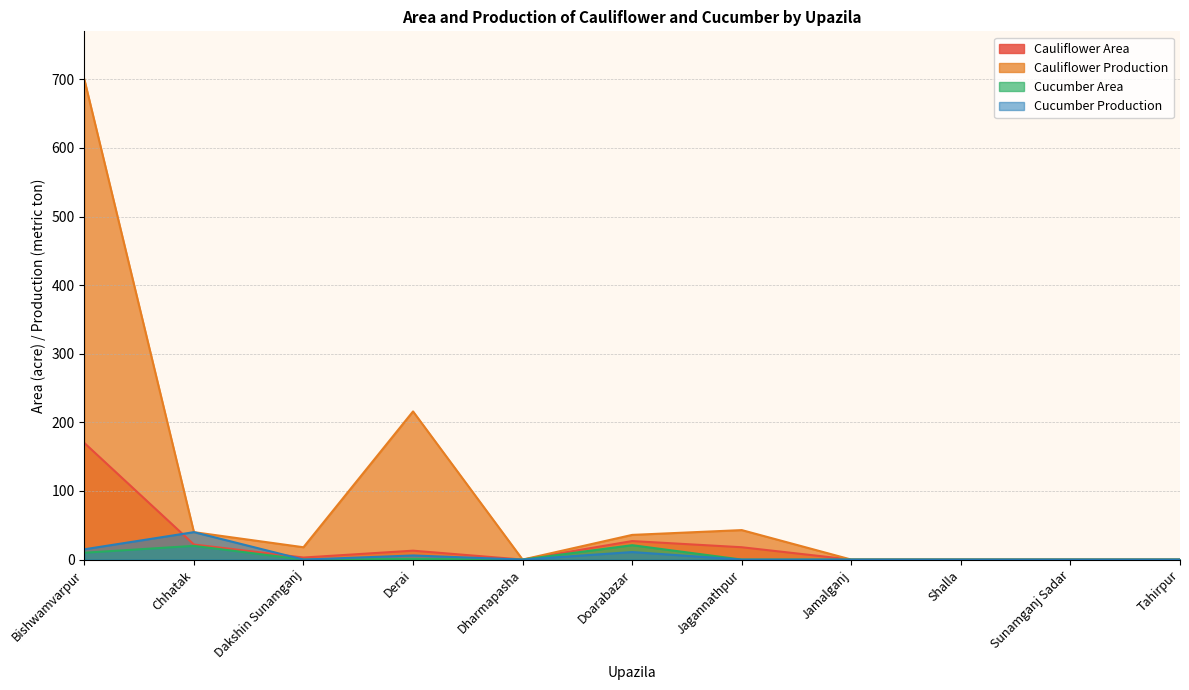

Reading left to right, list all the values displayed in this chart.

Cauliflower Area: 170	22	3	13	0	27	18	0	0	0	0
Cauliflower Production: 700	40	18	216	0	36	43	0	0	0	0
Cucumber Area: 10	20	0	1	0	21	0	0	0	0	0
Cucumber Production: 15	40	0	6	0	11	0	0	0	0	0